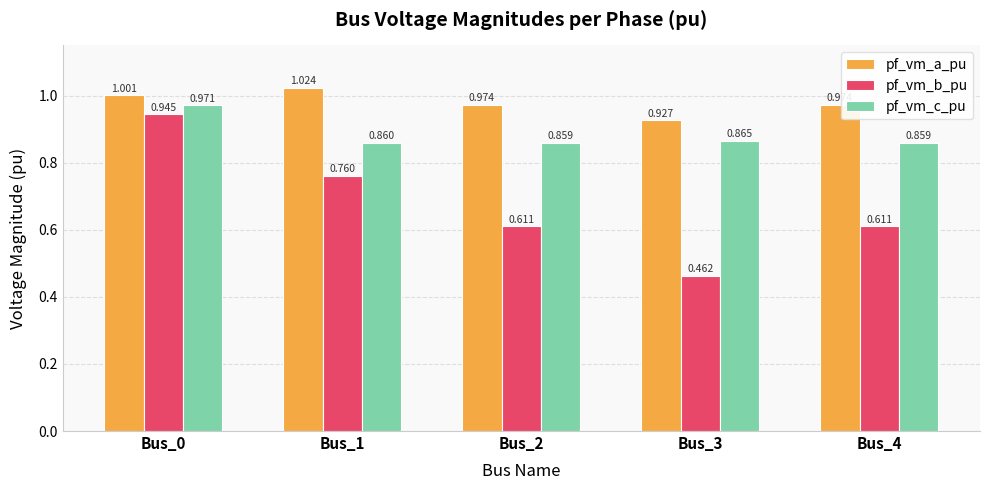

Count the number of data series in this chart.

3